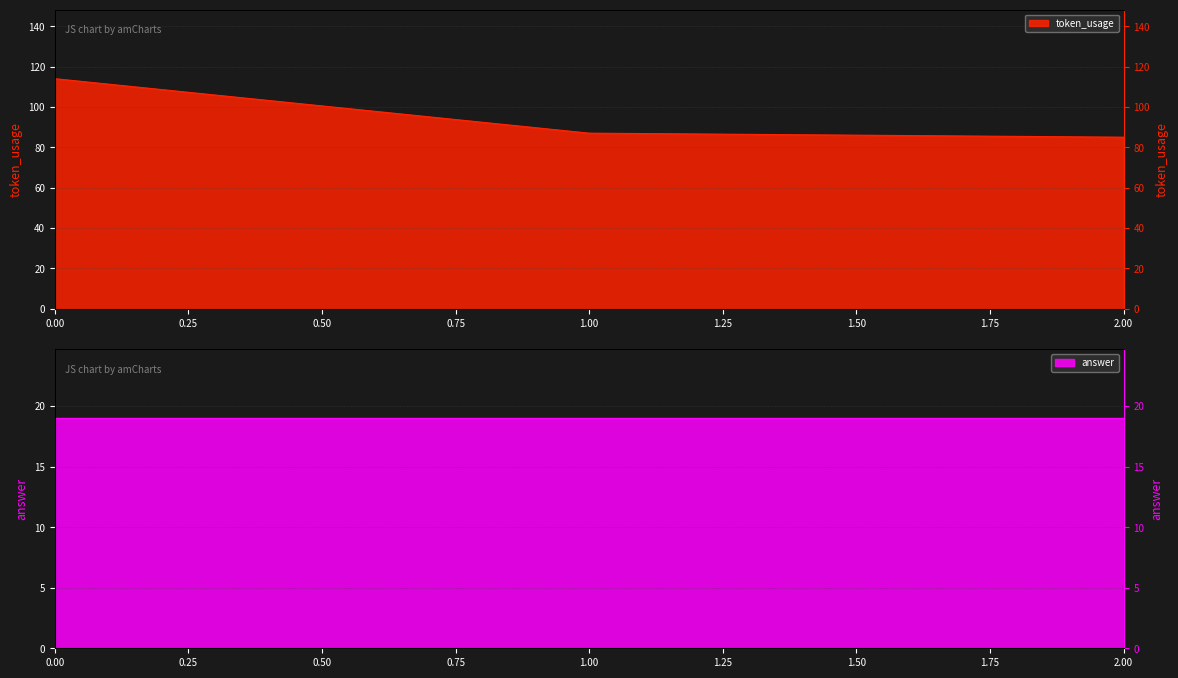

How many data points are less than 87?

1